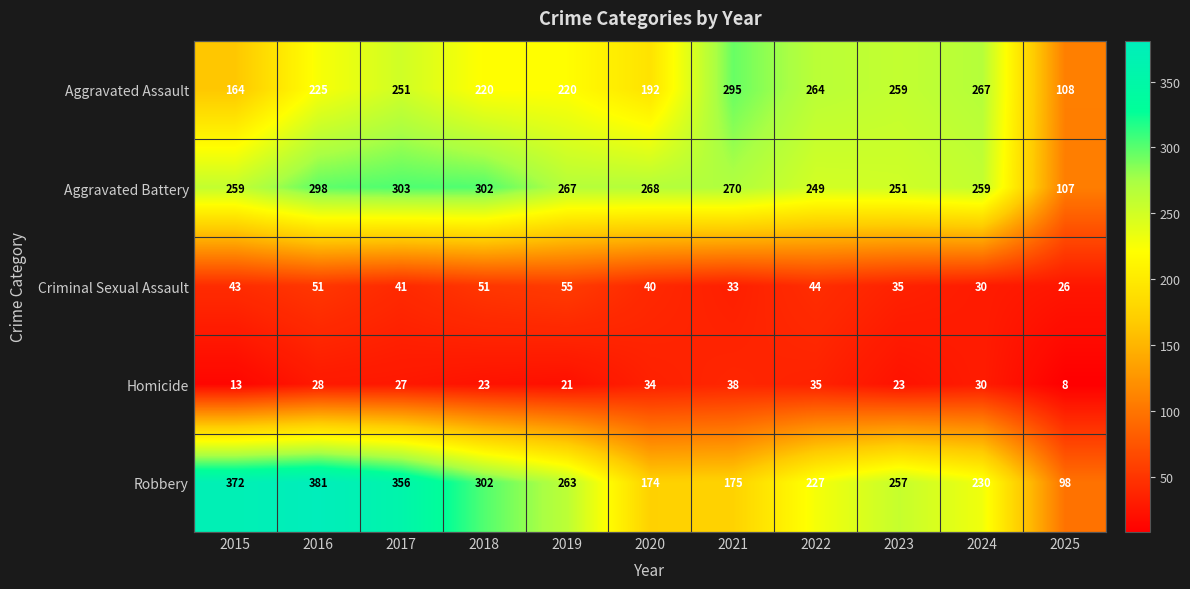

How many series are shown in this chart?

5